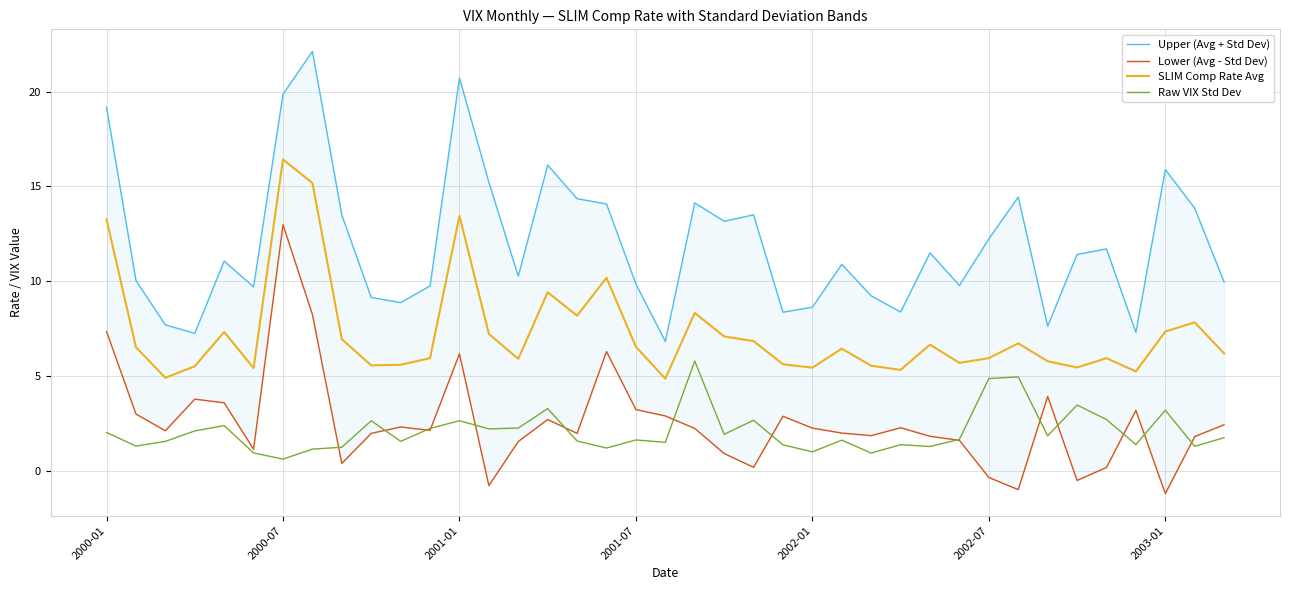

What is the highest value of the SLIM Comp Rate Avg series?

16.4